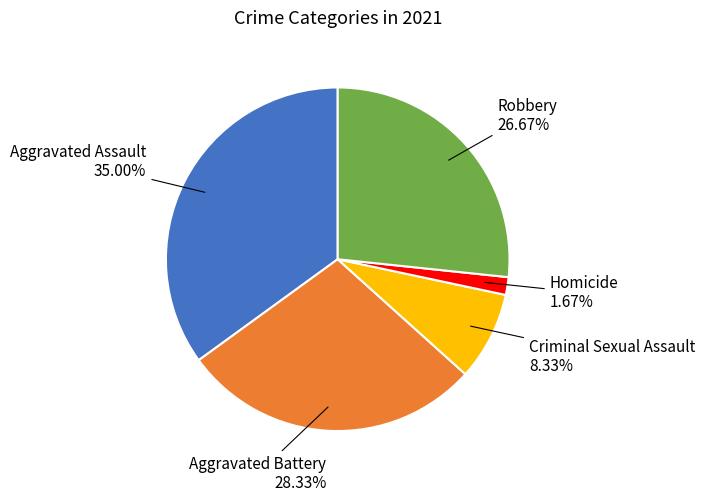

What is the largest slice in the pie chart?

Aggravated Assault